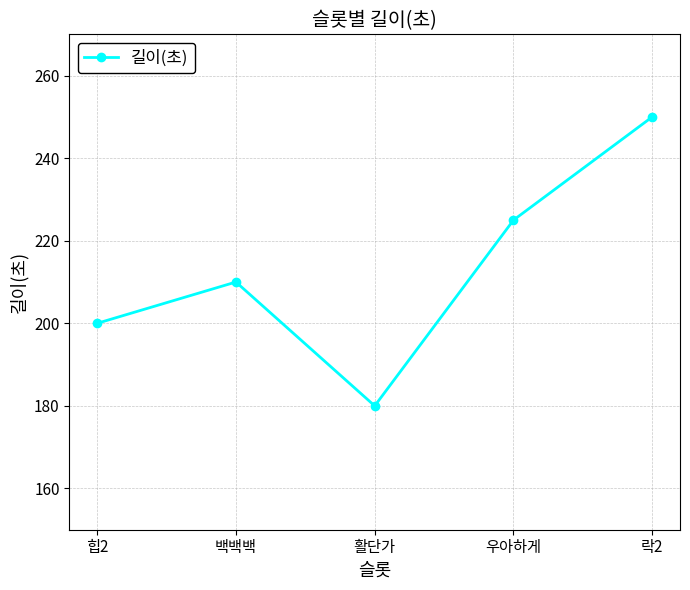

Does the chart display data point markers on the line(s)?

Yes